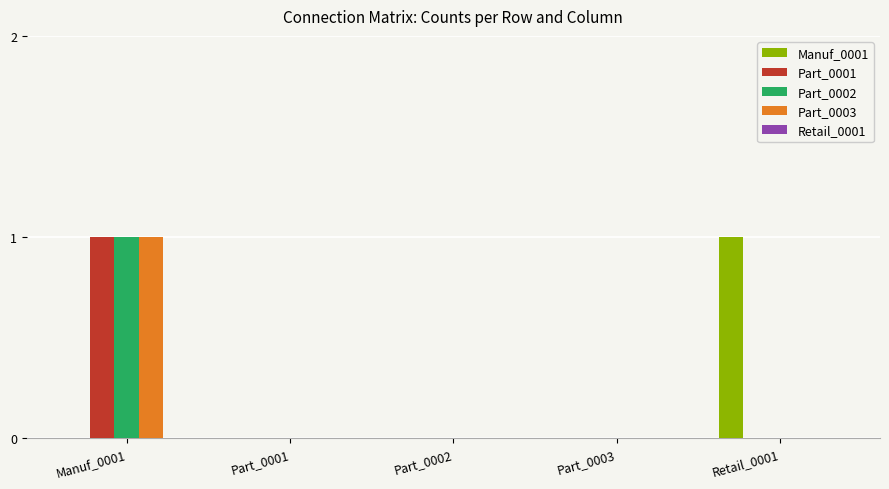

The value of Part_0001 at Retail_0001 is 0. True or false?

True